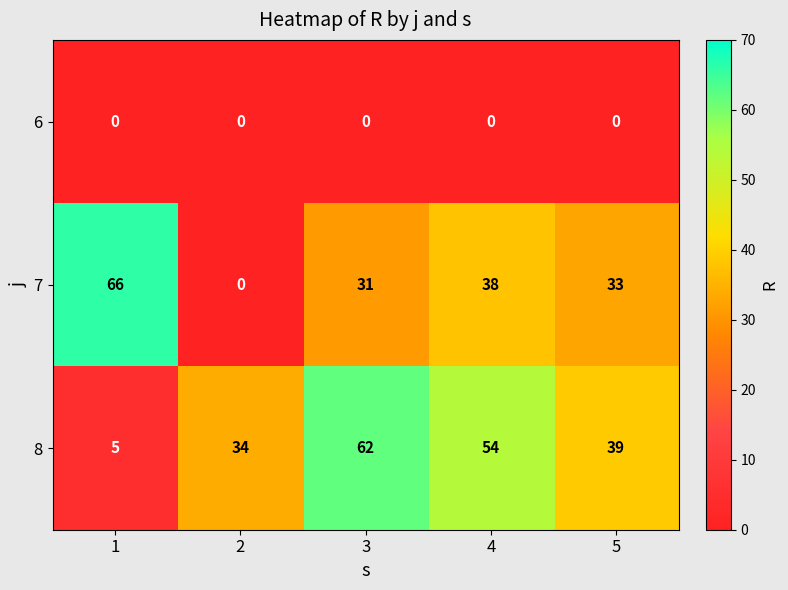

The value of 8 at 2 is 34. True or false?

True